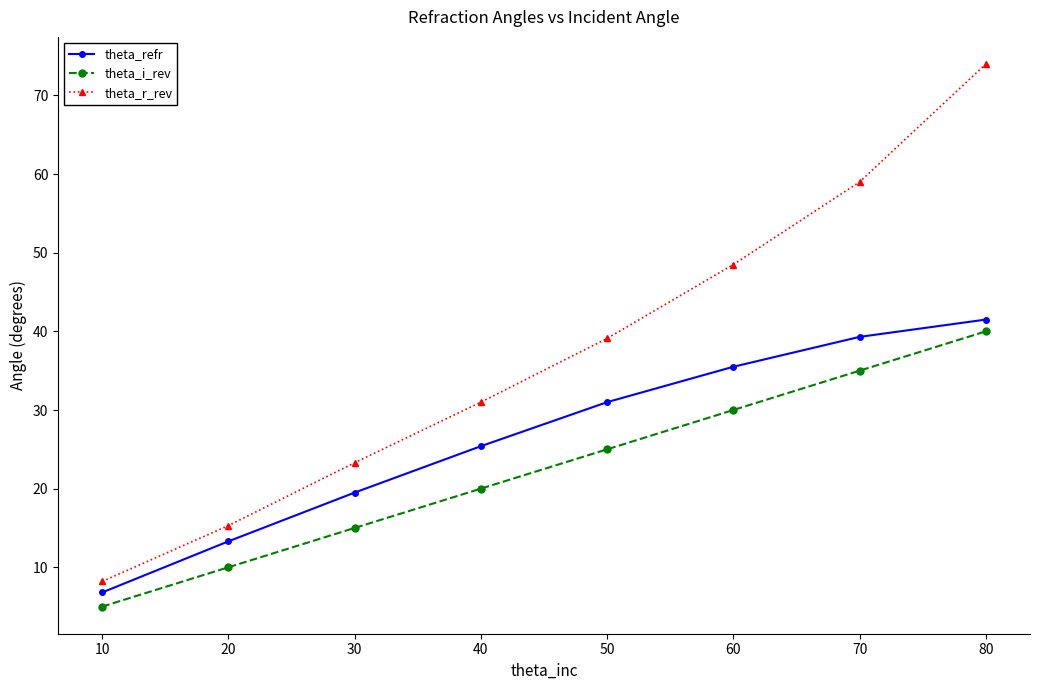

Is the value of theta_r_rev at 50 greater than the value of theta_i_rev at 10?

Yes